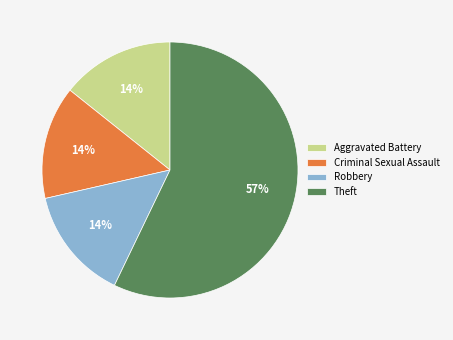

To the nearest percent, what percentage of the pie is Aggravated Battery?

14%